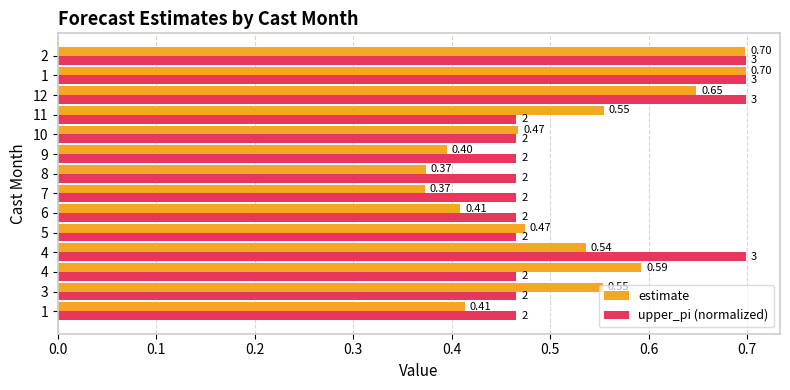

What are all the series names shown in the legend?

estimate, upper_pi (normalized)